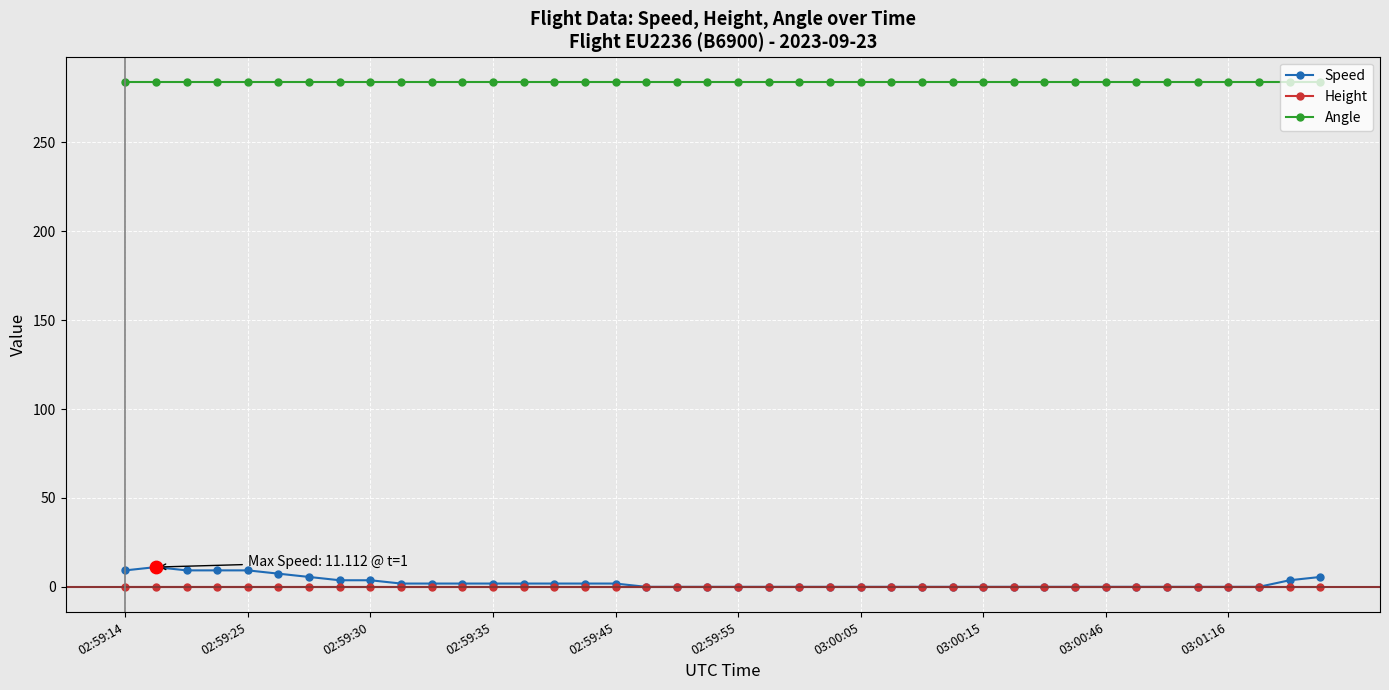

Which series has the largest total across all categories?

Angle